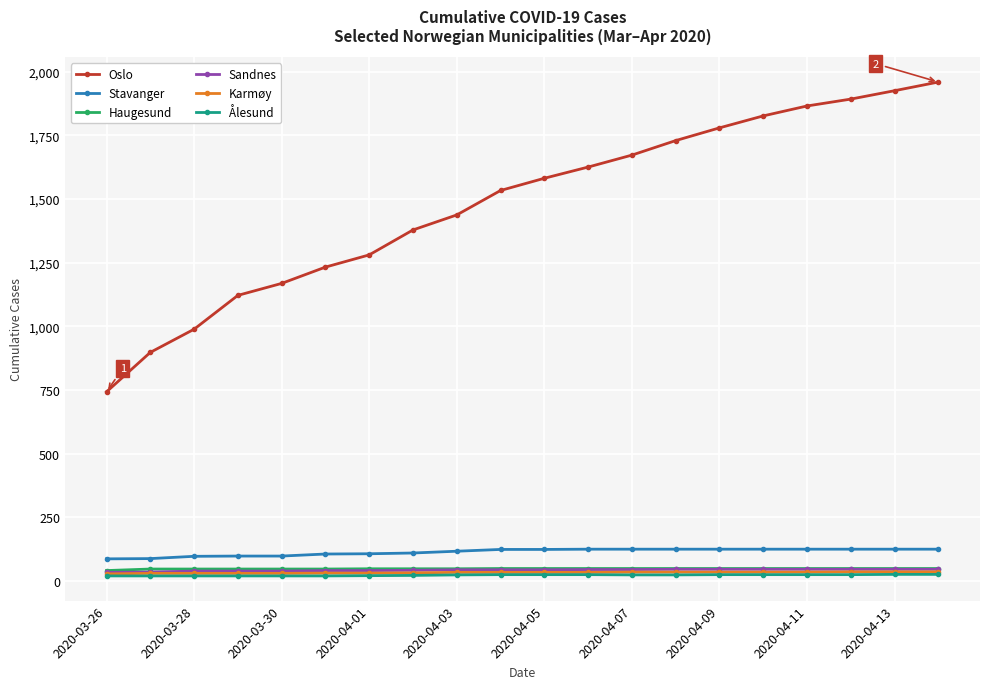

Which series has the largest range (max minus min)?

Oslo